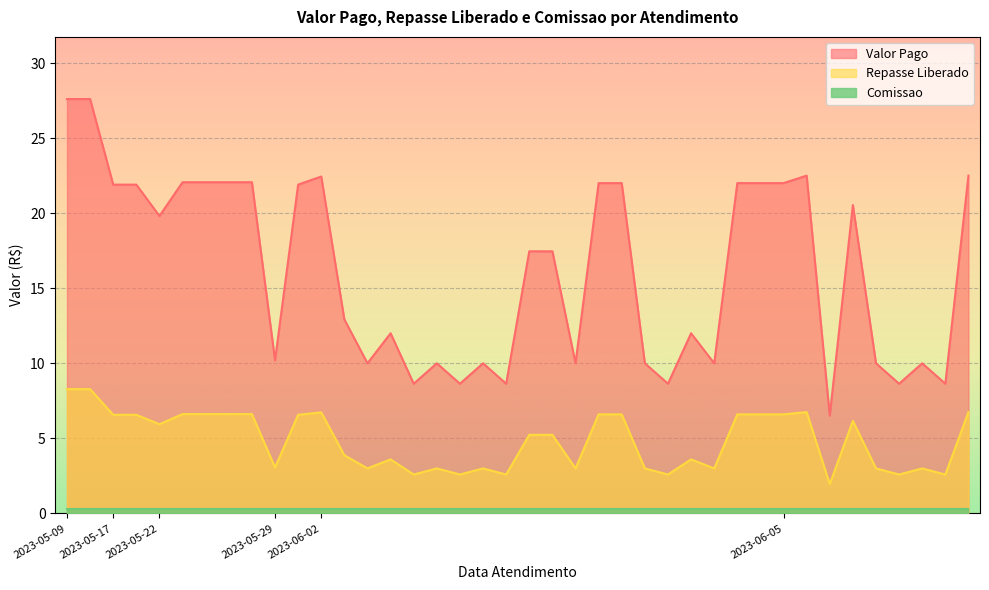

Which label corresponds to the largest value in the chart?

2023-05-09